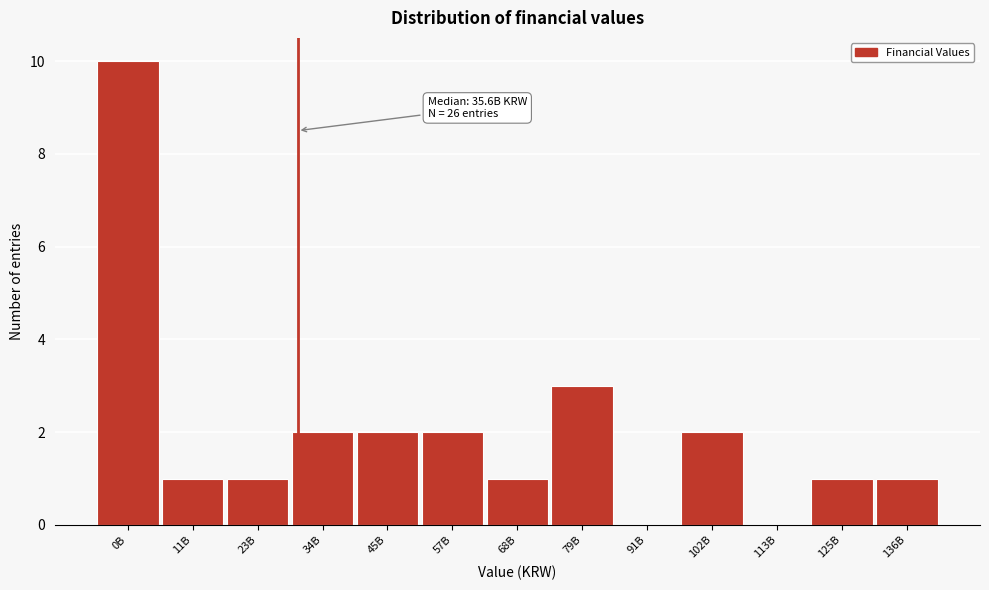

Reading right to left, transcribe all the data shown in this chart.

136B=1	125B=1	113B=0	102B=2	91B=0	79B=3	68B=1	57B=2	45B=2	34B=2	23B=1	11B=1	0B=10